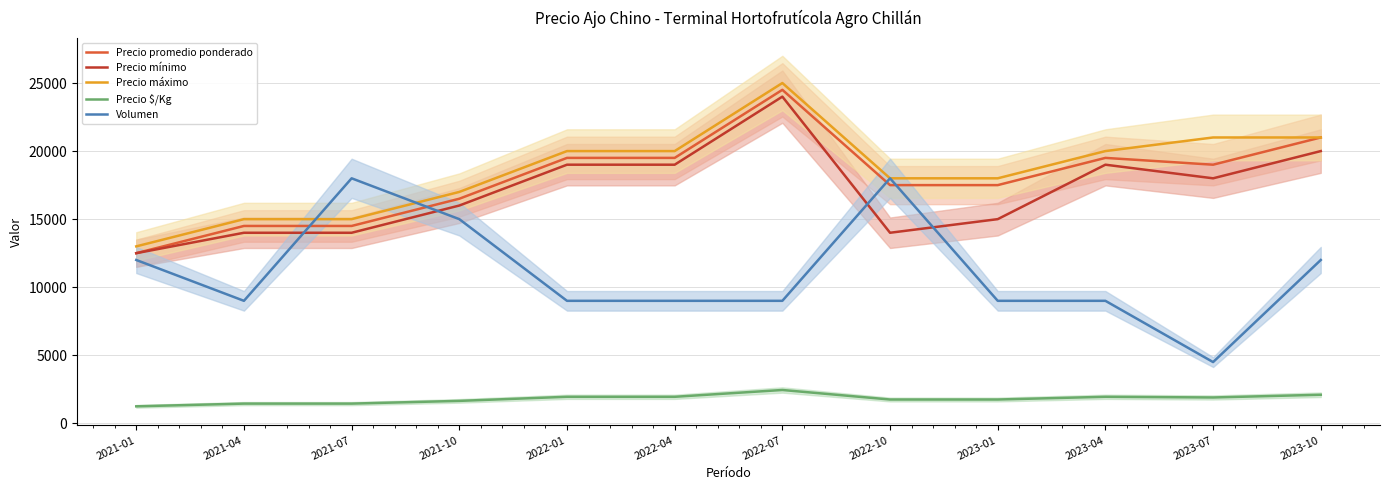

List the labels in order of Precio $/Kg value, largest first.

2022-07, 2023-10, 2022-01, 2022-04, 2023-04, 2023-07, 2022-10, 2023-01, 2021-10, 2021-04, 2021-07, 2021-01